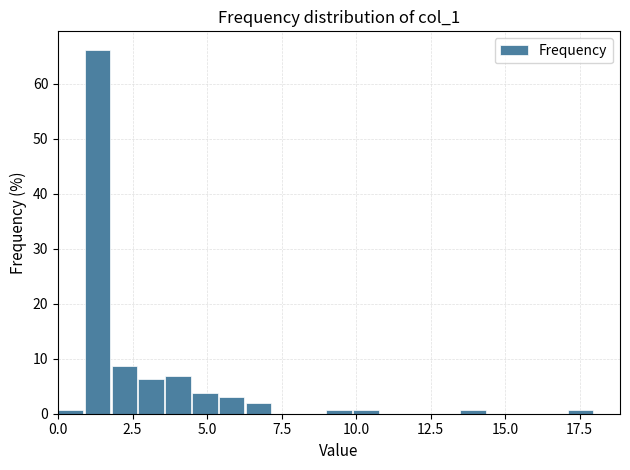

Around what value on the x-axis is the tallest bar? Give the approximate position of its centre, as read against the axis.

1.5